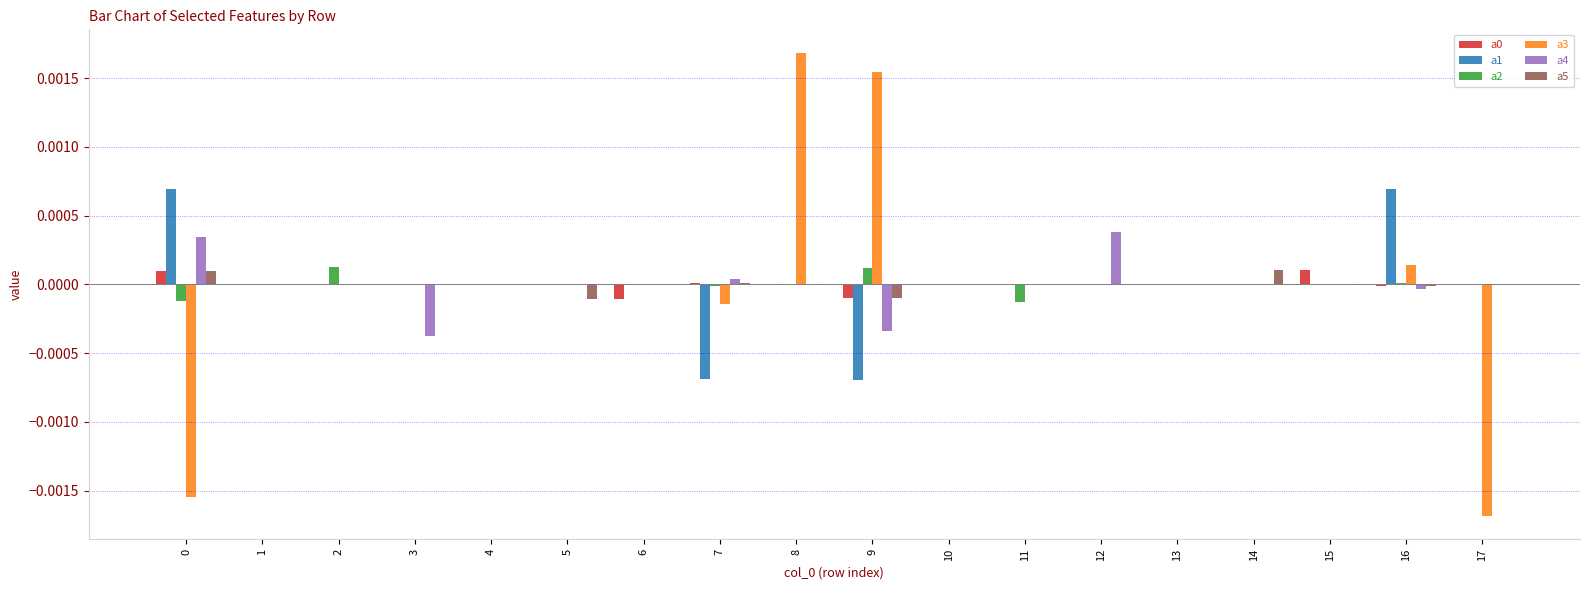

Which category has the highest value across all series?

8